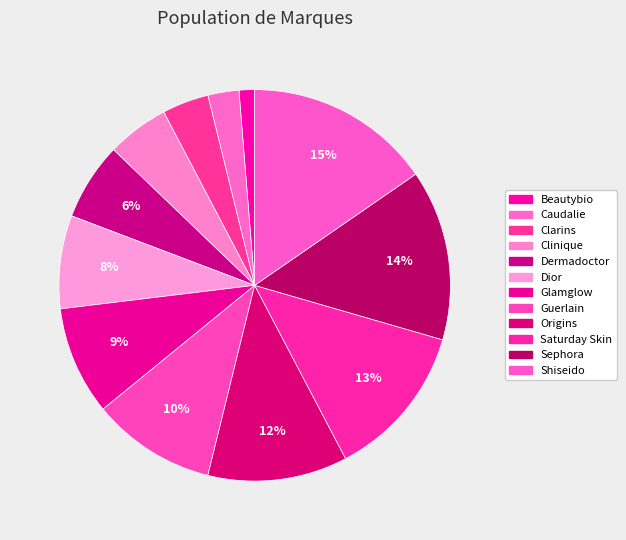

To the nearest percent, what portion does Shiseido represent?

15%